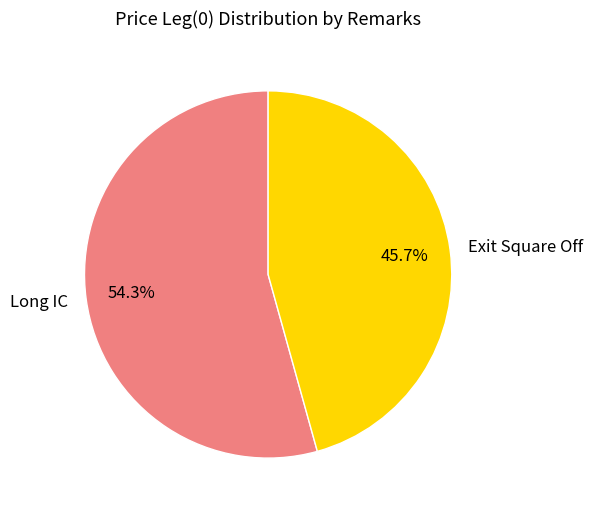

What is the largest slice in the pie chart?

Long IC